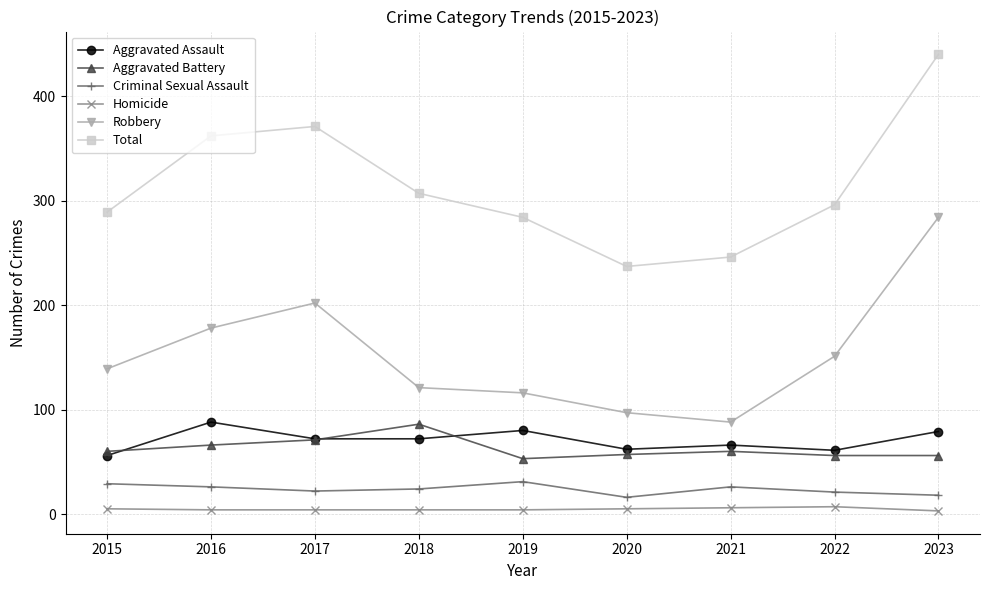

At which label does Total reach its minimum?

2020